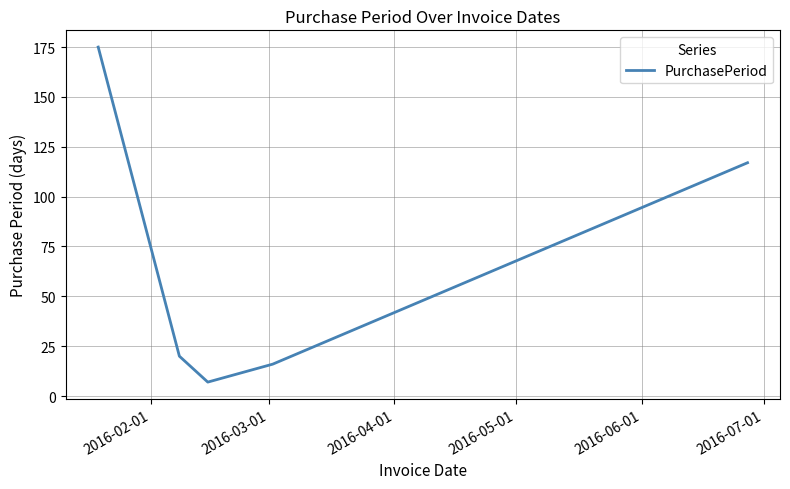

Count the number of categories in the chart.

5